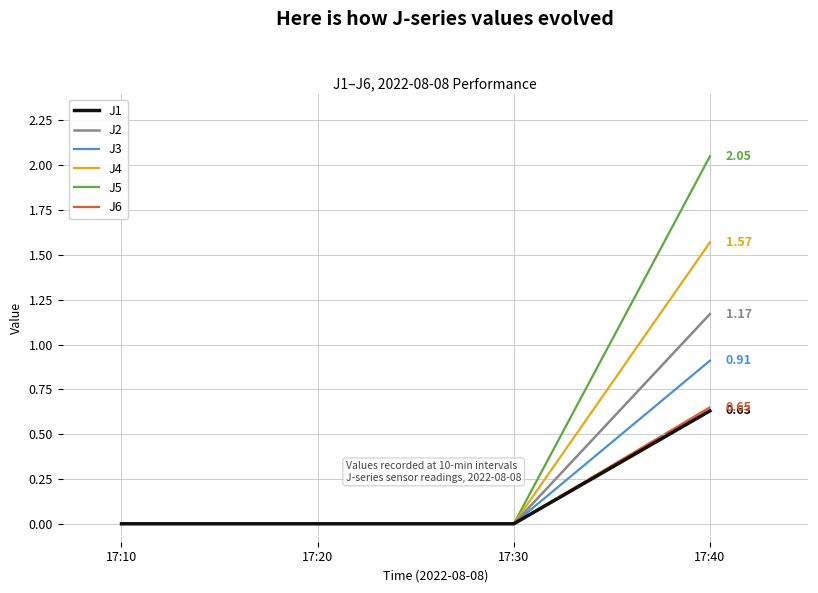

Count the number of categories in the chart.

4